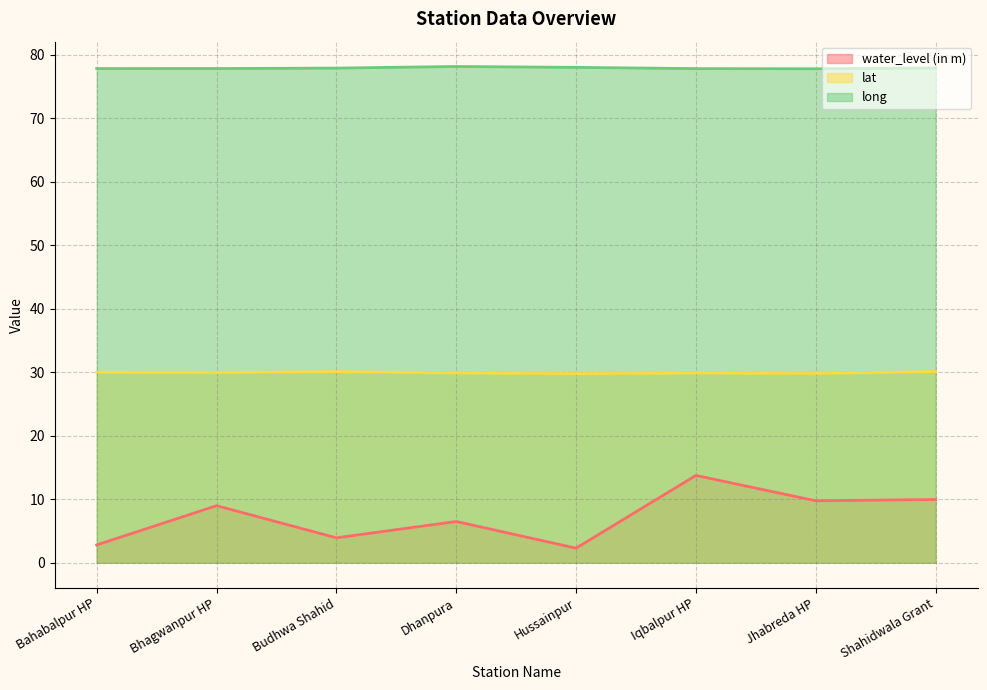

Which series has the largest total across all categories?

long